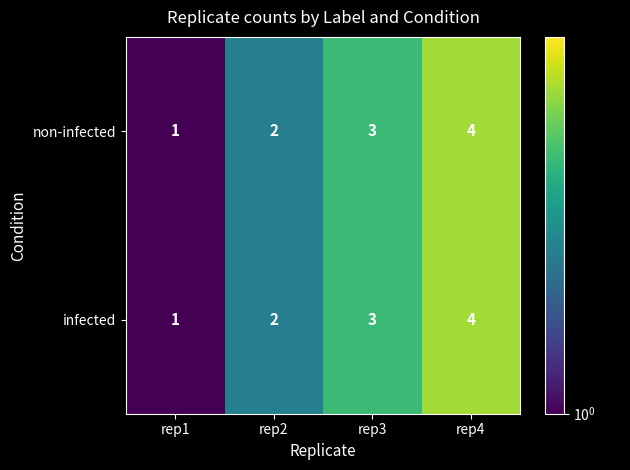

Count the infected values in the range 2 to 4.

3